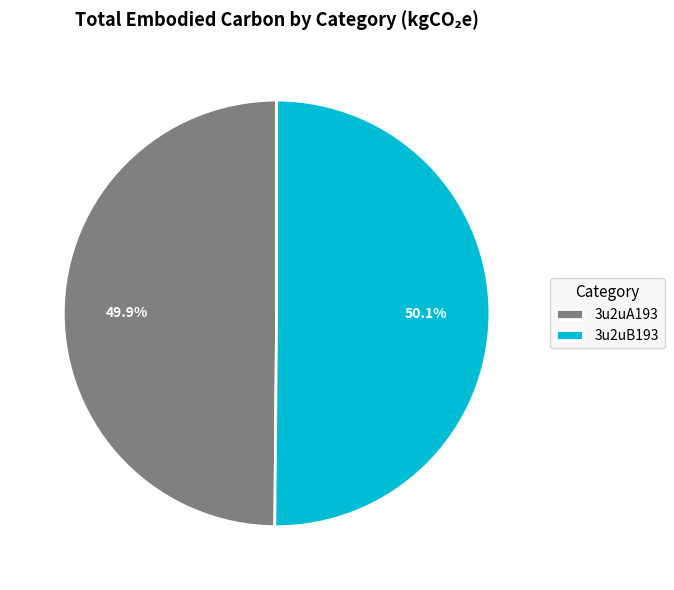

To the nearest percent, what is the combined percentage of 3u2uA193 and 3u2uB193?

100%